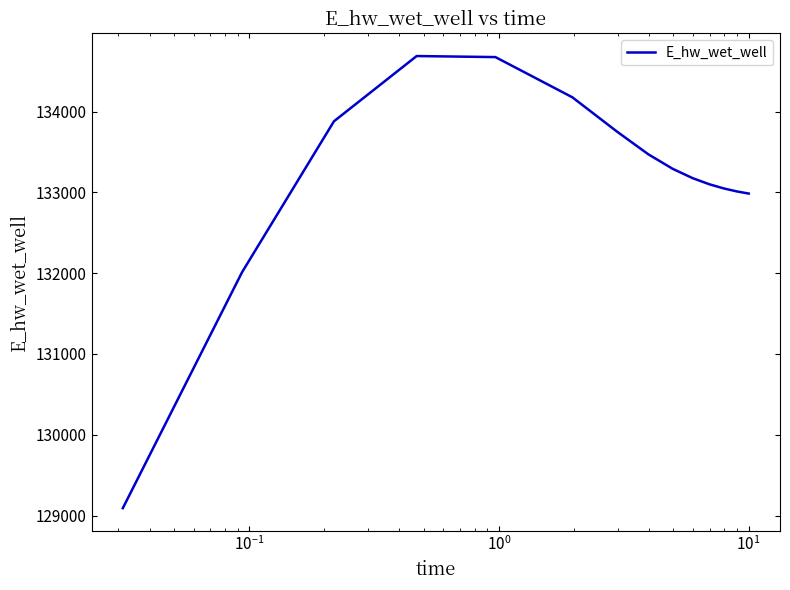

What is the minimum value shown in the chart?

129092.1